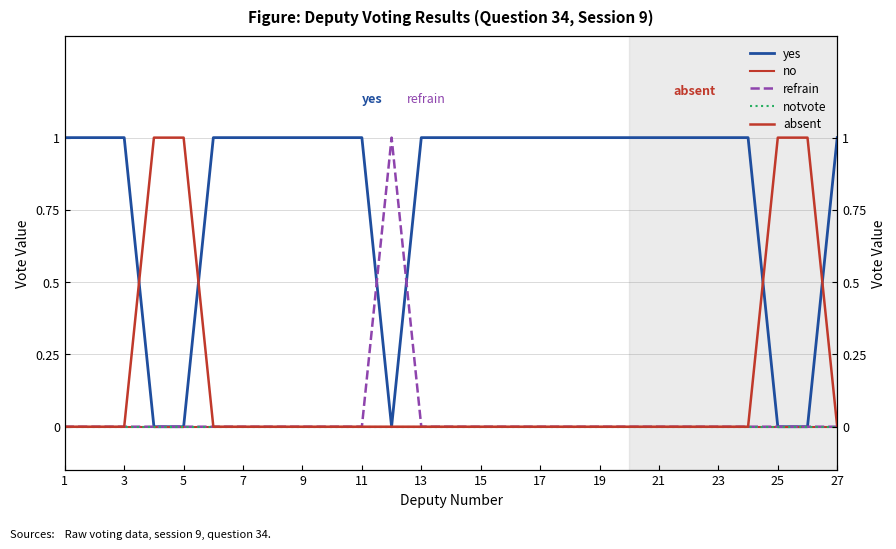

Which series has the largest total across all categories?

yes